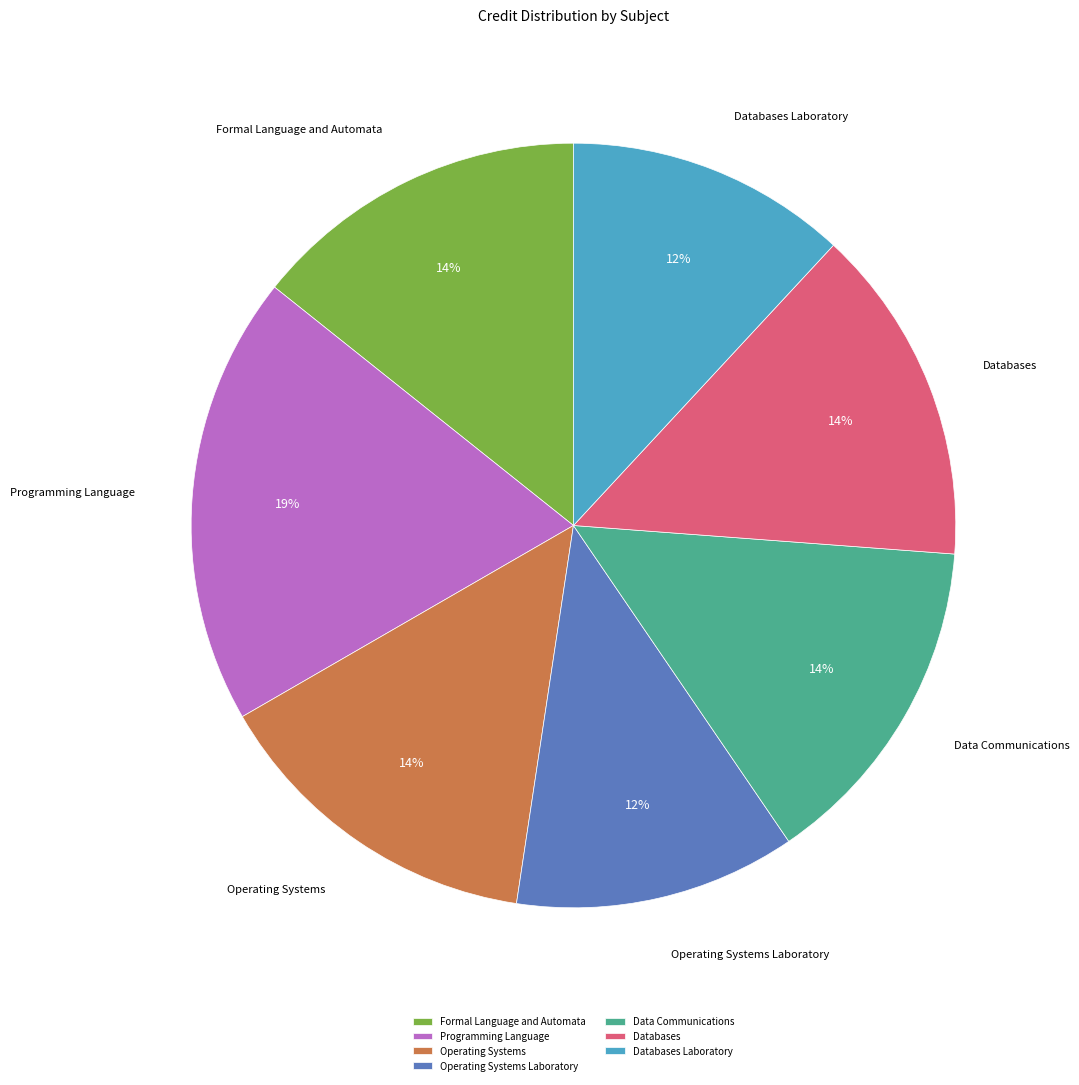

Between Operating Systems Laboratory and Programming Language, which is larger?

Programming Language